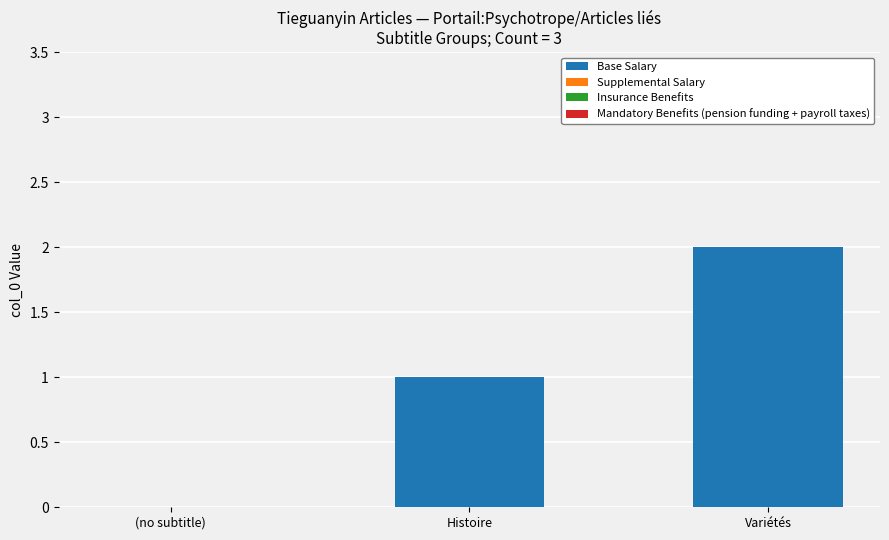

What is the change in value from (no subtitle) to Variétés?

+2